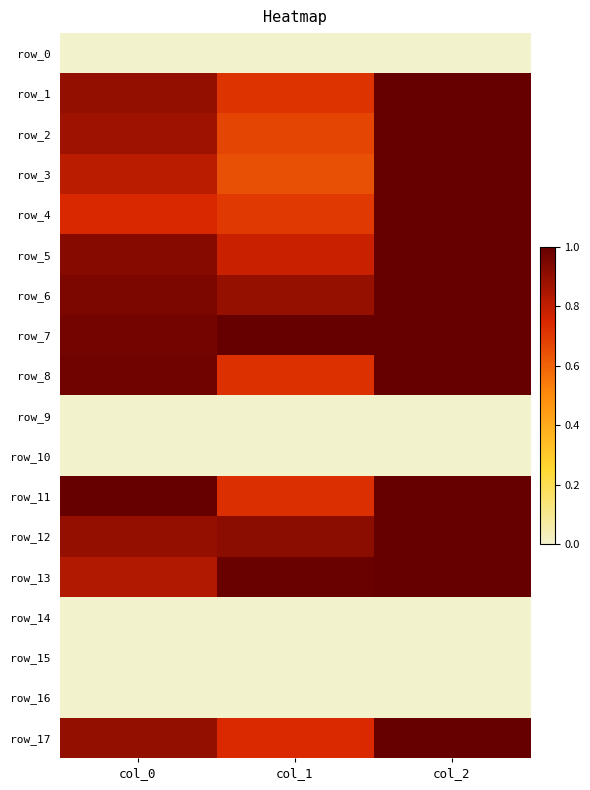

Reading right to left, transcribe all the data shown in this chart.

row_0: 0.0	0.0	0.0
row_1: 1.0	0.7	0.9
row_2: 1.0	0.7	0.9
row_3: 1.0	0.6	0.8
row_4: 1.0	0.7	0.7
row_5: 1.0	0.8	0.9
row_6: 1.0	0.9	1.0
row_7: 1.0	1.0	1.0
row_8: 1.0	0.7	1.0
row_9: 0.0	0.0	0.0
row_10: 0.0	0.0	0.0
row_11: 1.0	0.7	1.0
row_12: 1.0	0.9	0.9
row_13: 1.0	1.0	0.8
row_14: 0.0	0.0	0.0
row_15: 0.0	0.0	0.0
row_16: 0.0	0.0	0.0
row_17: 1.0	0.7	0.9